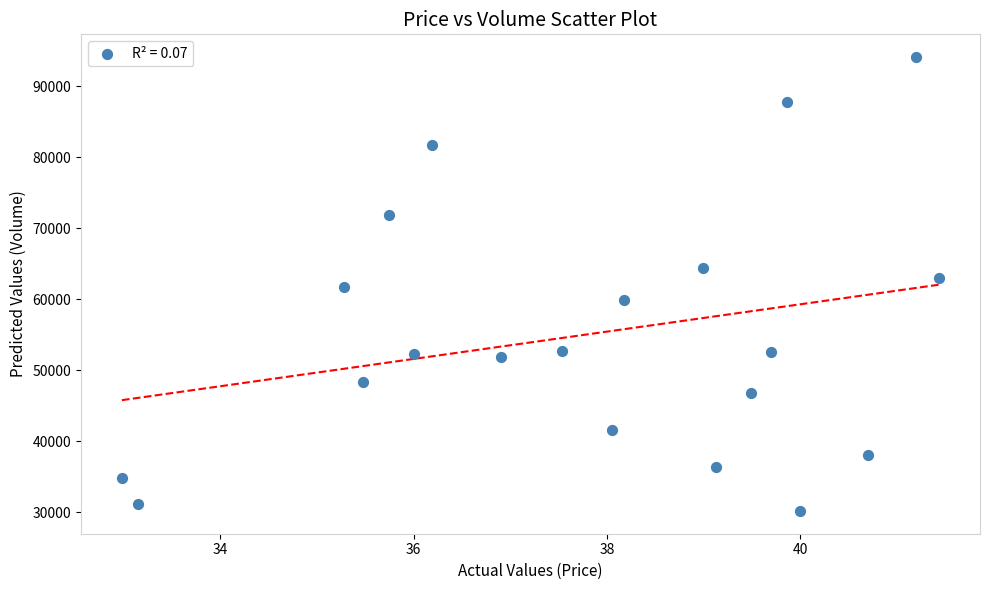

What is the range of Y values (max minus min)?

63925